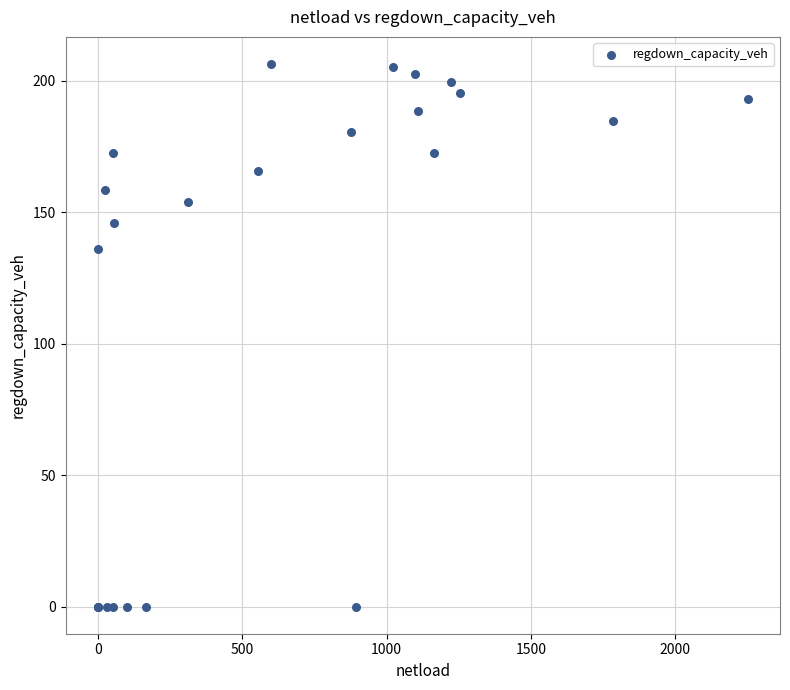

What Y value in the scatter plot is closest to 103?

136.0